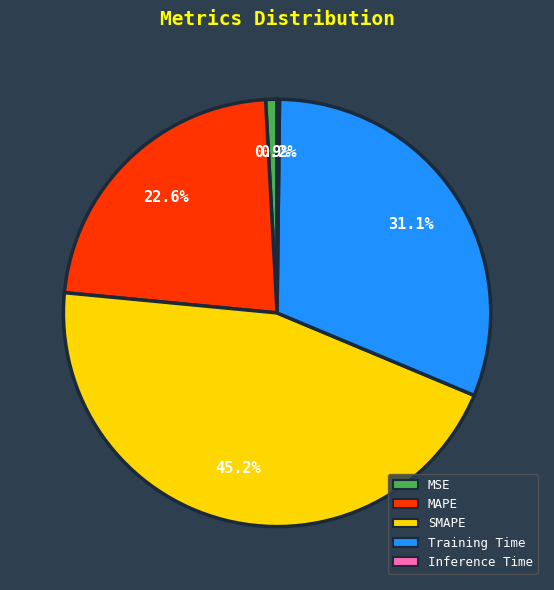

Between SMAPE and MSE, which is larger?

SMAPE